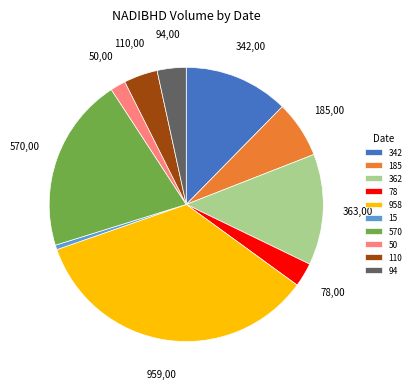

Which slice is the largest?

958